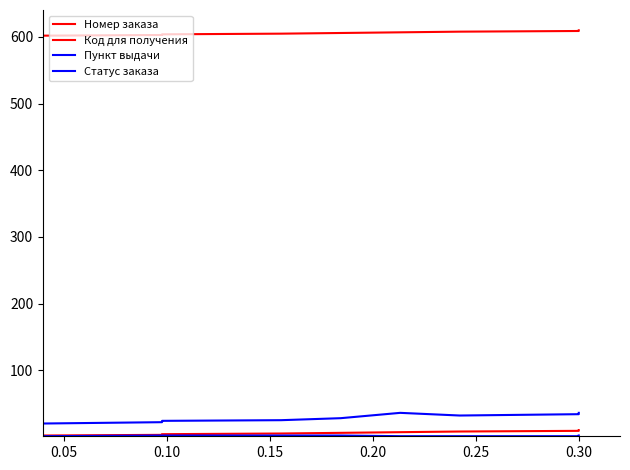

What is the smallest value displayed?

1